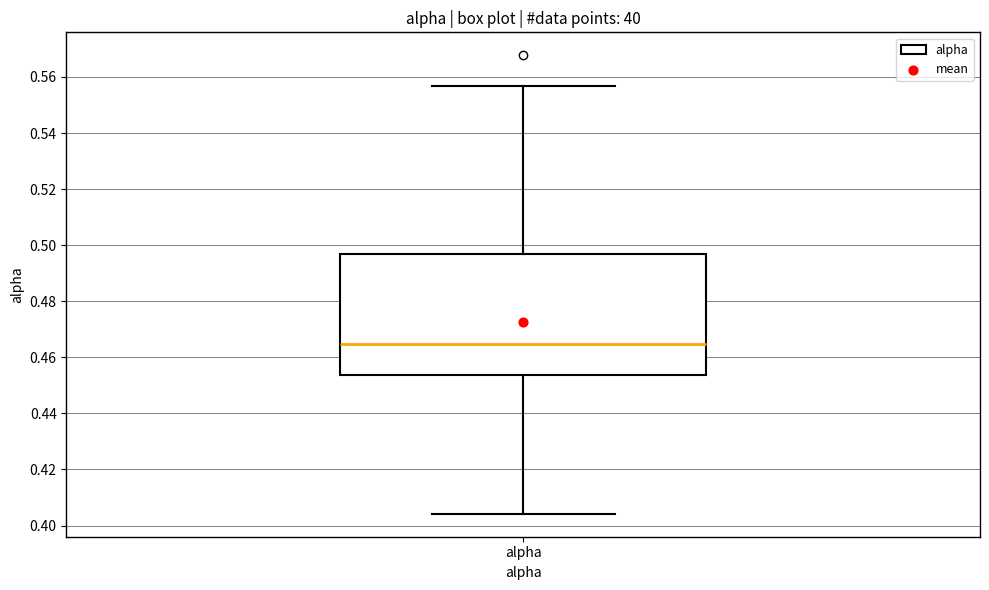

Where does the median line of the box for alpha sit on the y-axis? The values are not printed on the chart, so give them approximately, as read against the axis.

0.464